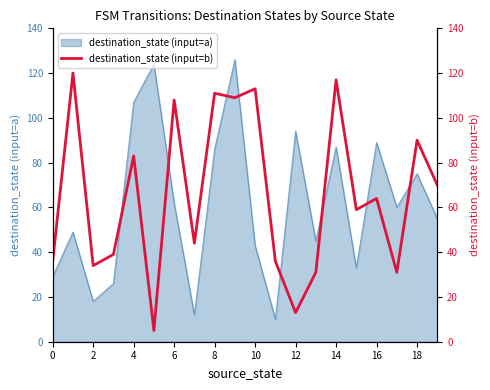

True or false: destination_state (input=a) has a value of 149 at 8.

False